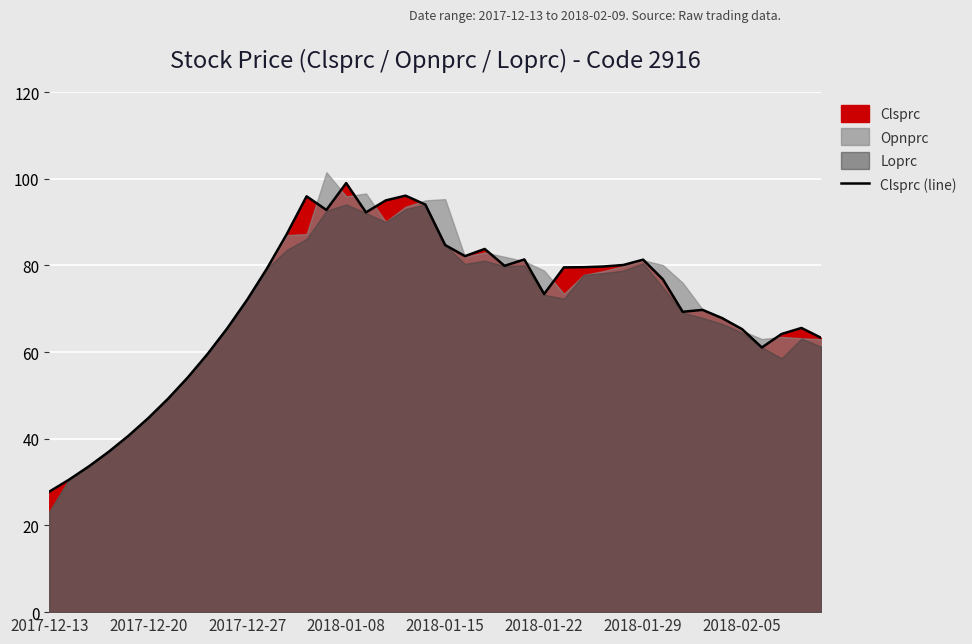

Count the number of values greater than 76.

20